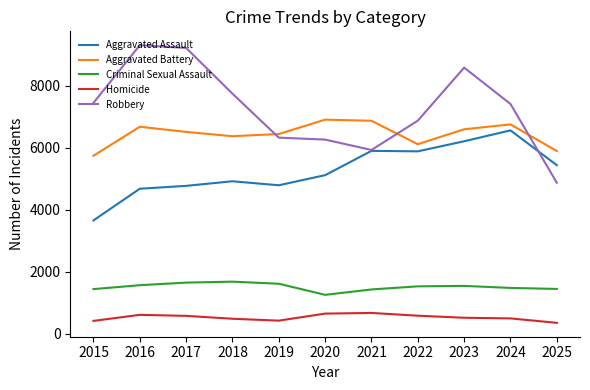

True or false: Aggravated Battery has a value of 2924 at 2017.

False